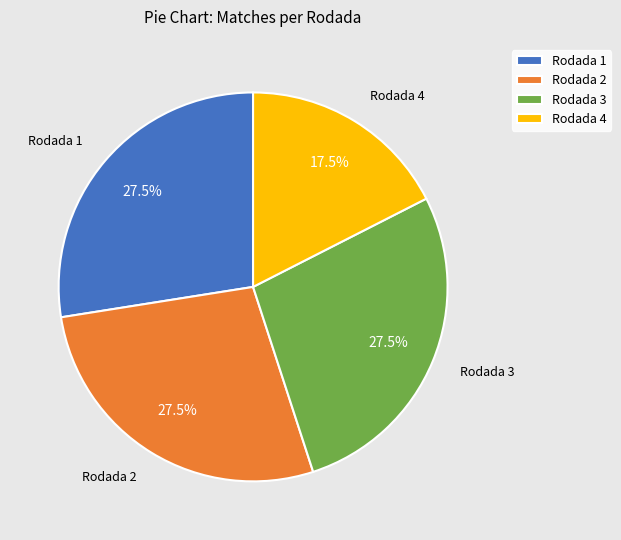

Count the number of slices in the pie.

4